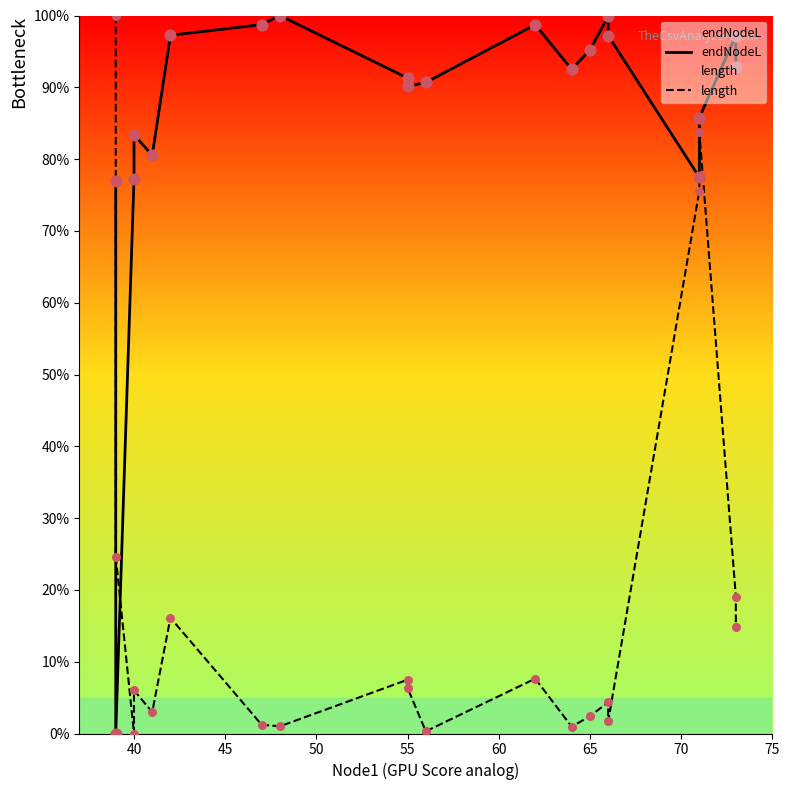

At how many categories does at least one series exceed 12?

20